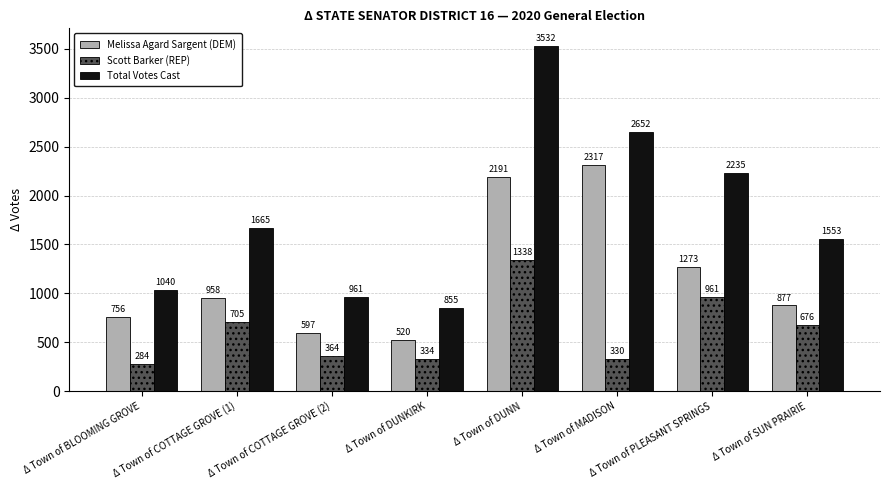

Where does the Scott Barker (REP) series first go above 676?

Δ Town of COTTAGE GROVE (1)